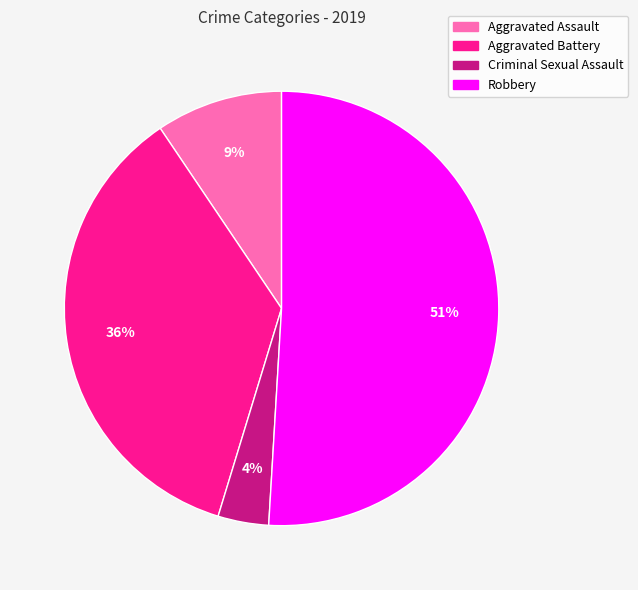

To the nearest percent, what portion does Criminal Sexual Assault represent?

4%